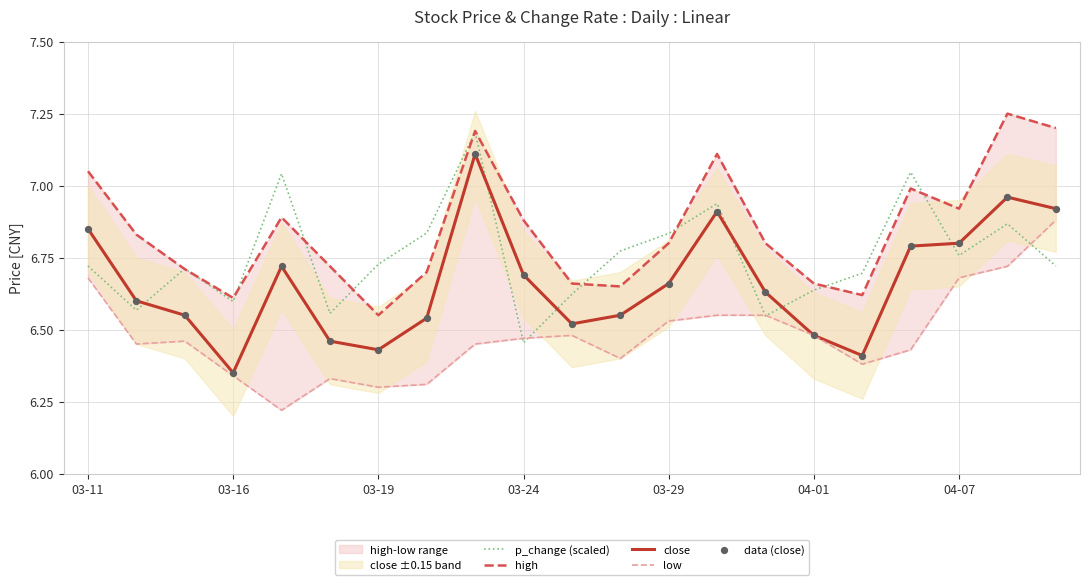

Which series has the largest total across all categories?

high